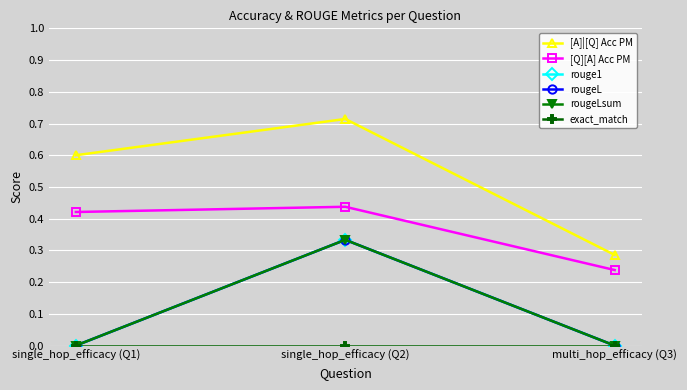

Rank the series by their maximum value, from lowest to highest.

exact_match, rouge1, rougeL, rougeLsum, [Q][A] Acc PM, [A]|[Q] Acc PM